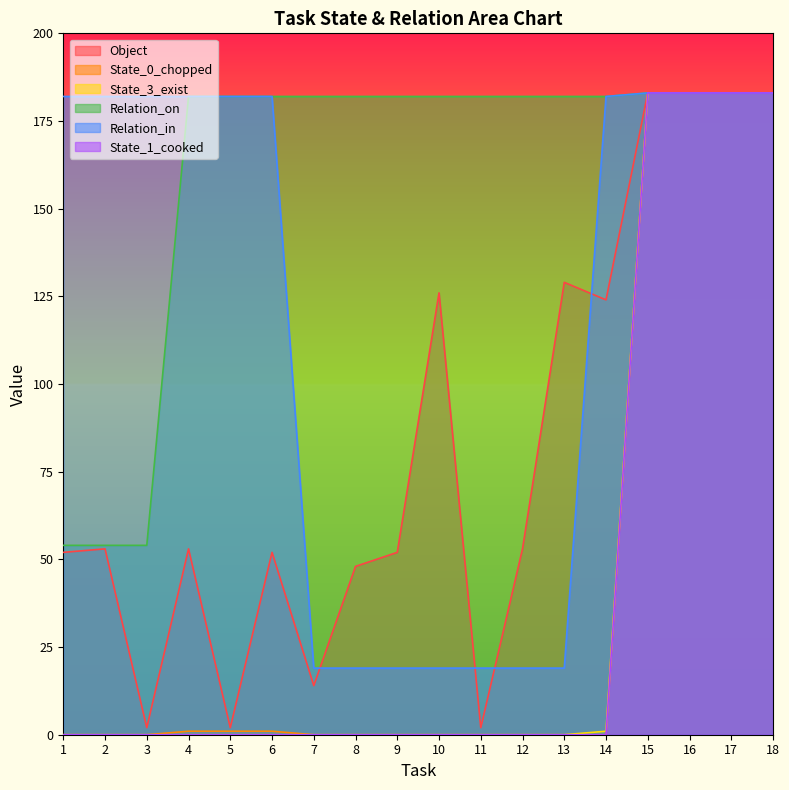

True or false: State_3_exist and Relation_in cross at least once.

False